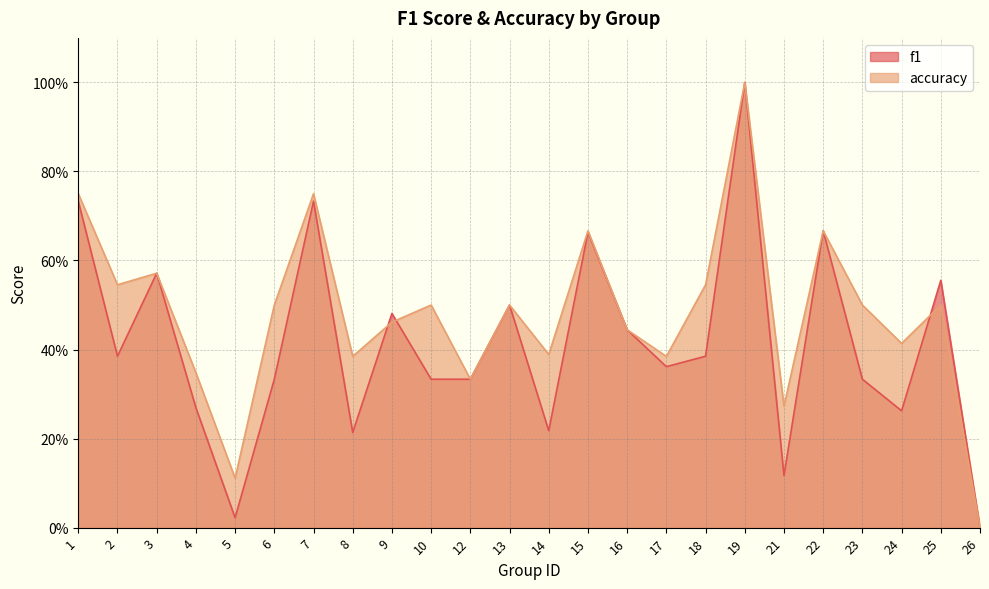

What is the total value across all series at 7?

1.5